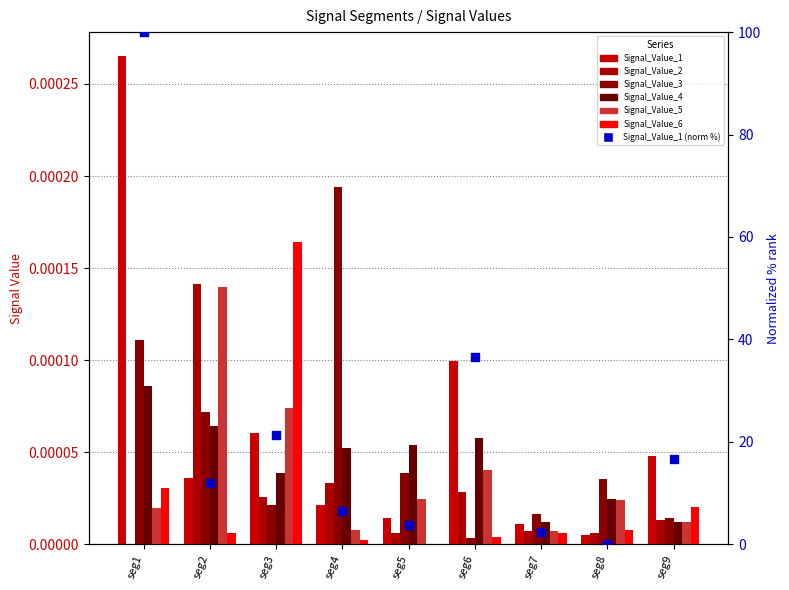

Which series reaches the minimum Y coordinate?

Signal_Value_6